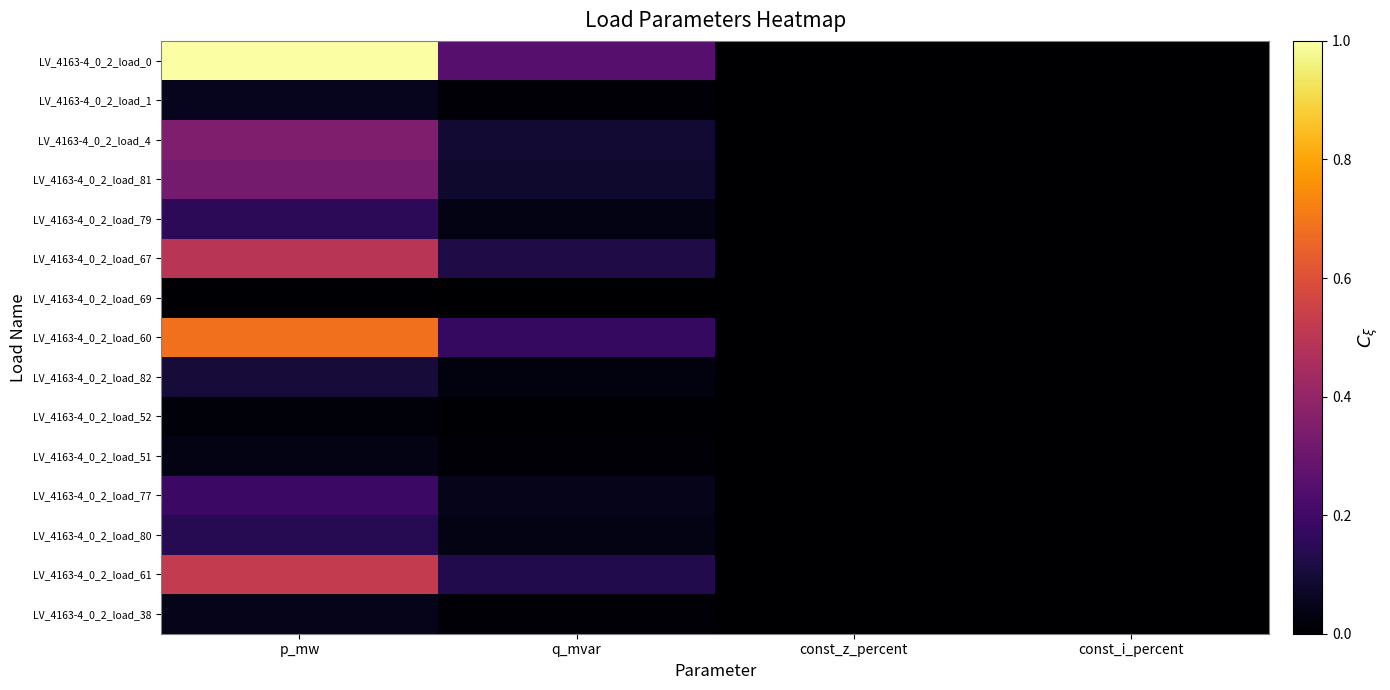

How many series are shown in this chart?

15